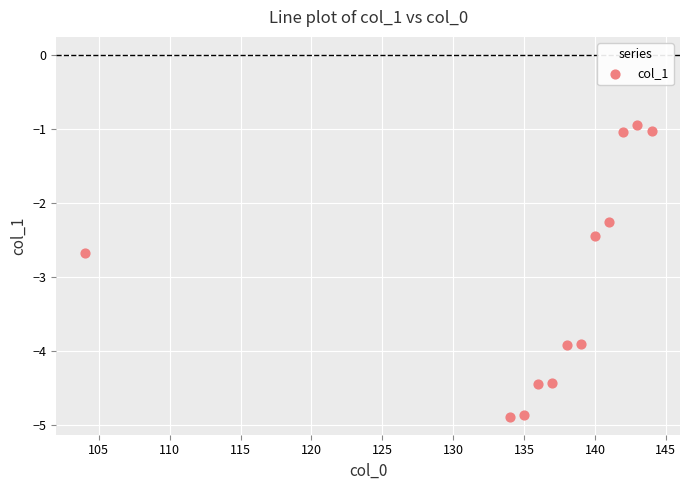

What is the range of X values (max minus min)?

40.0